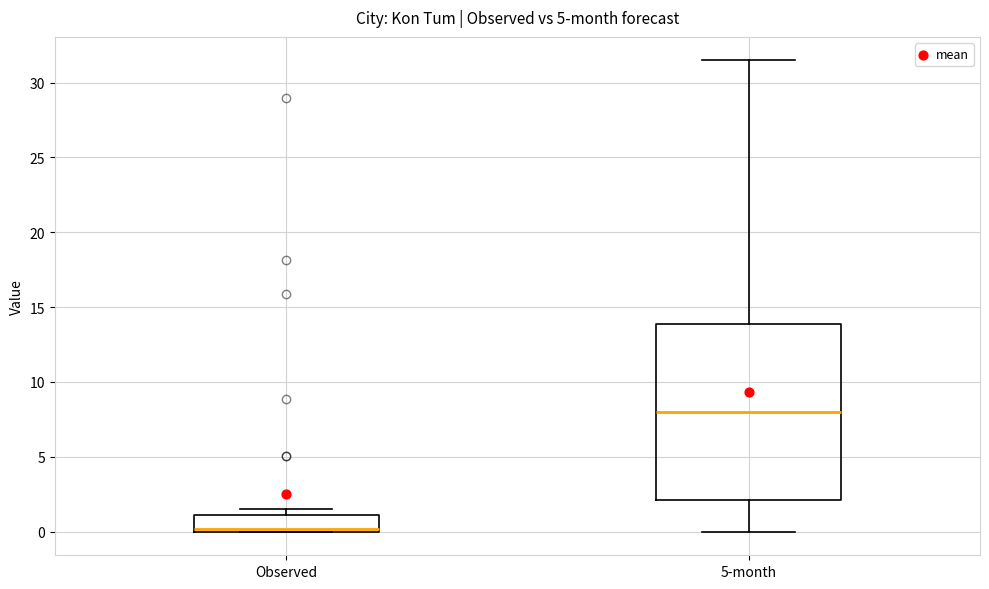

Where is the lower edge of the box for Observed on the y-axis? The values are not printed on the chart, so give them approximately, as read against the axis.

0.0